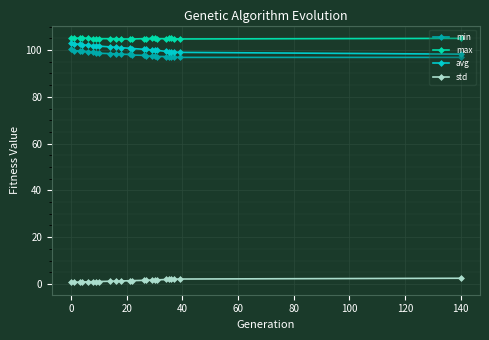

What is the minimum value shown in the chart?

0.6